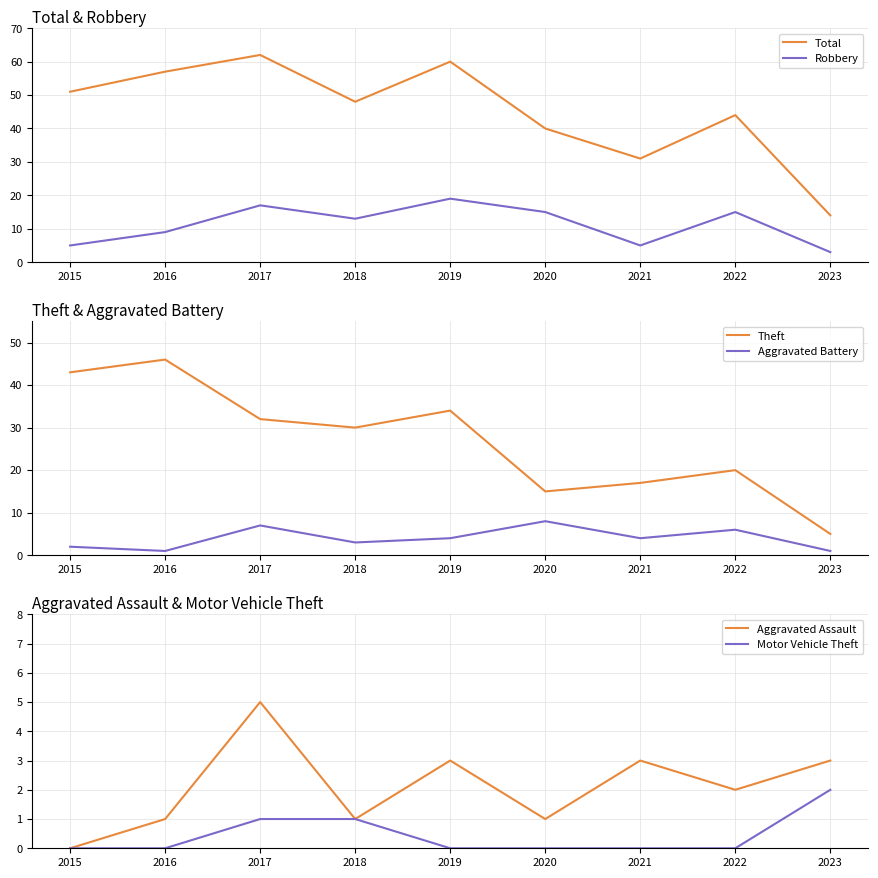

What is the value of the Theft point at the 1st from the left?

43